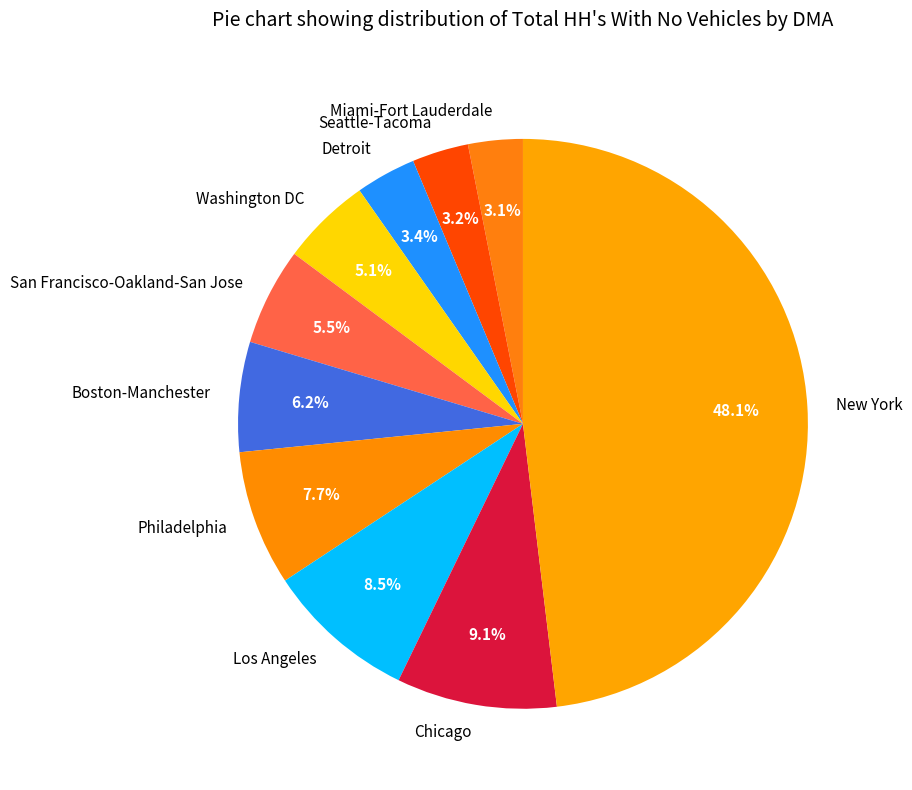

Which category has the biggest portion of the pie?

New York